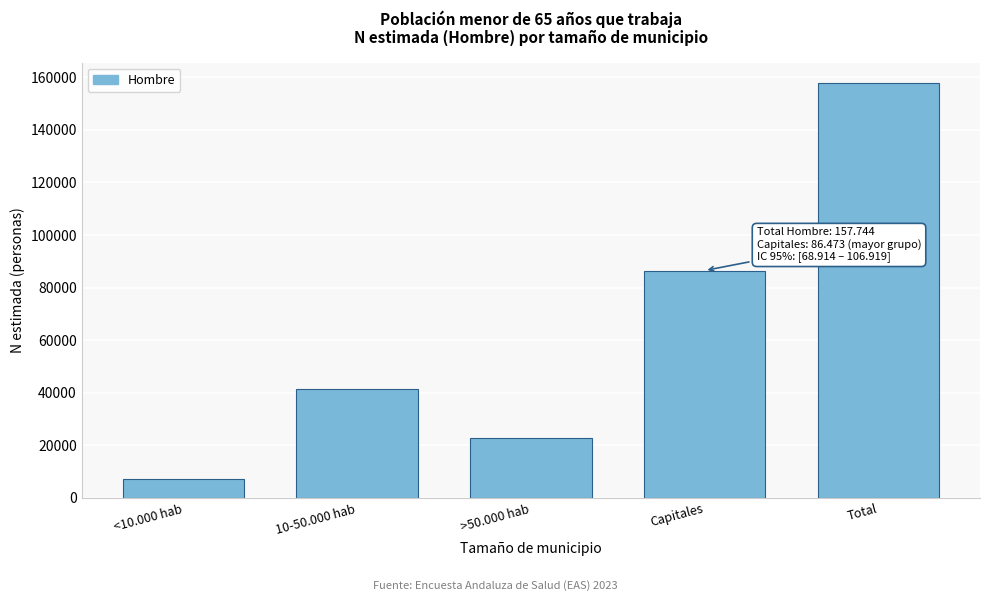

Reading left to right, transcribe all the data shown in this chart.

7174	41297	22800	86473	157744